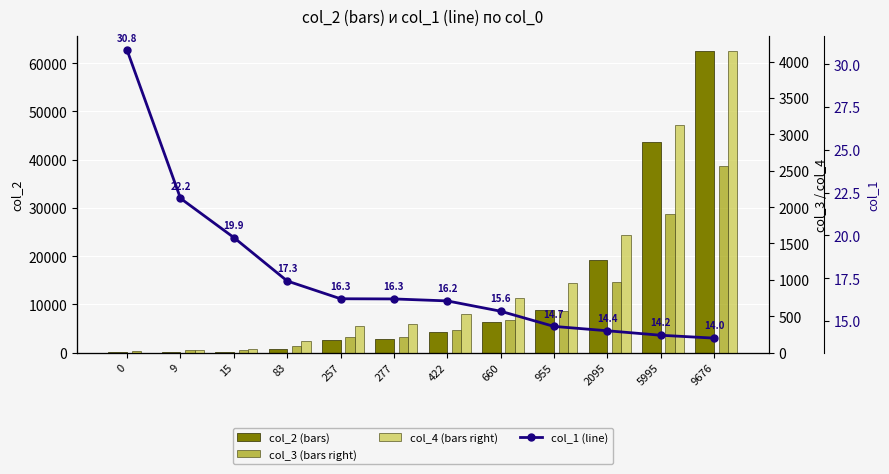

What is the sum of all col_3 (bars right) values?

7390.0